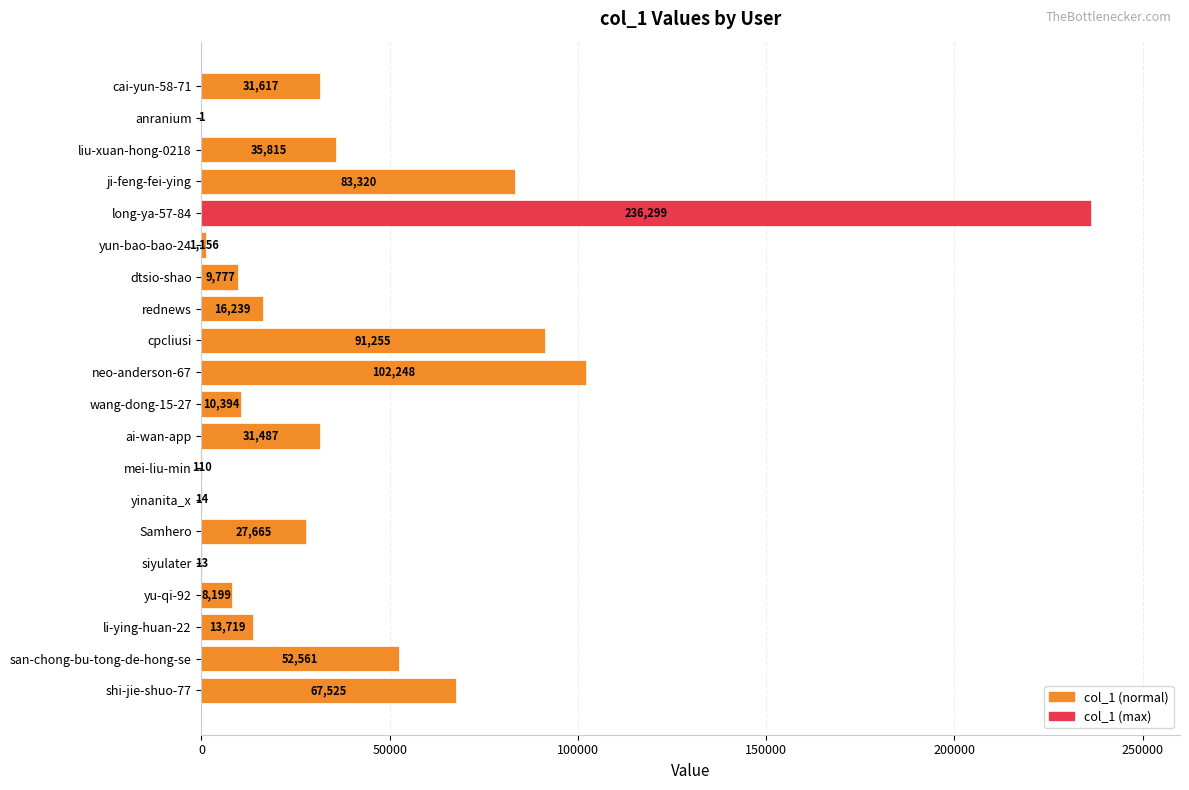

What is the ratio of the value at ji-feng-fei-ying to the value at neo-anderson-67?

0.8